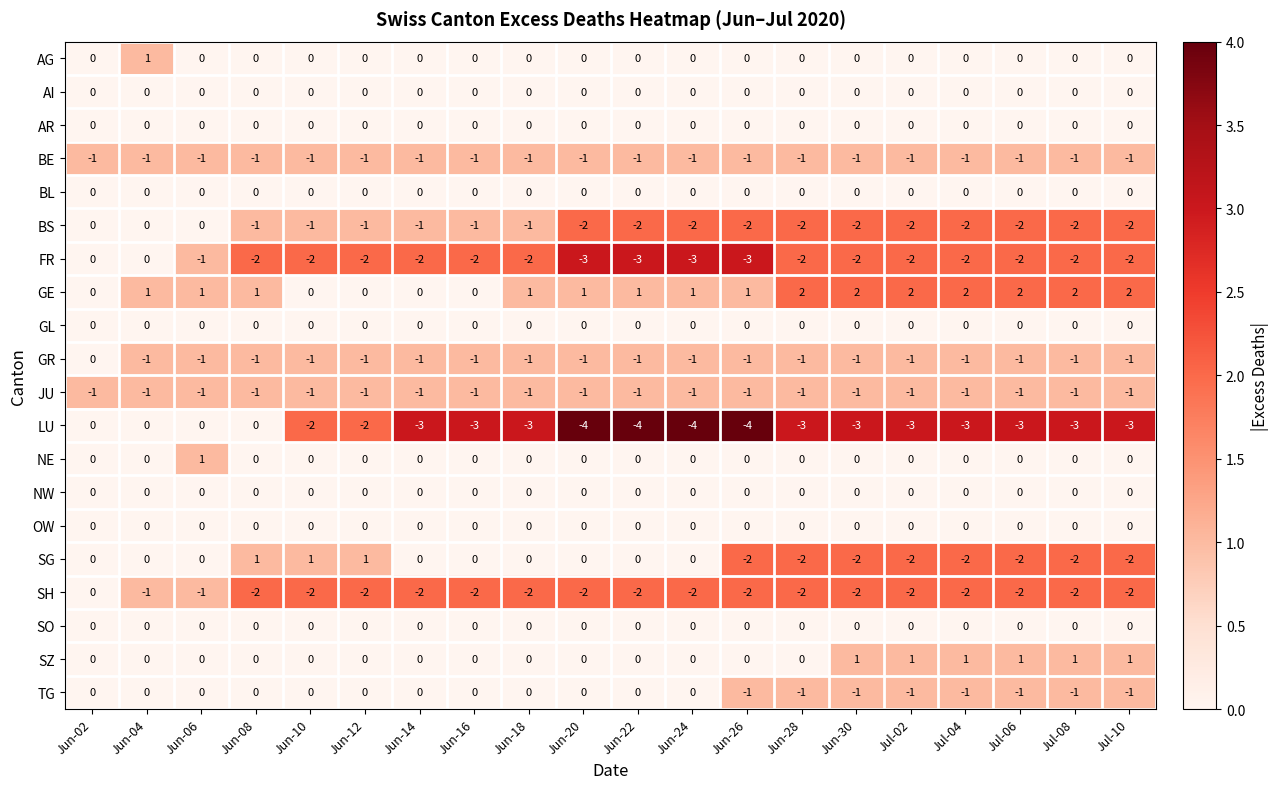

What is the total value across all series at Jun-02?

-2